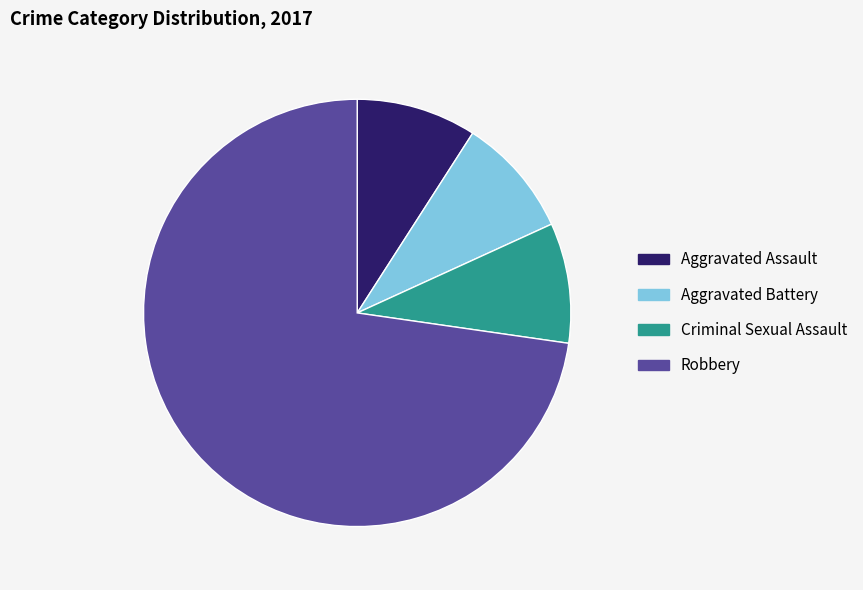

Combined, do Aggravated Battery and Robbery account for over 50%?

Yes